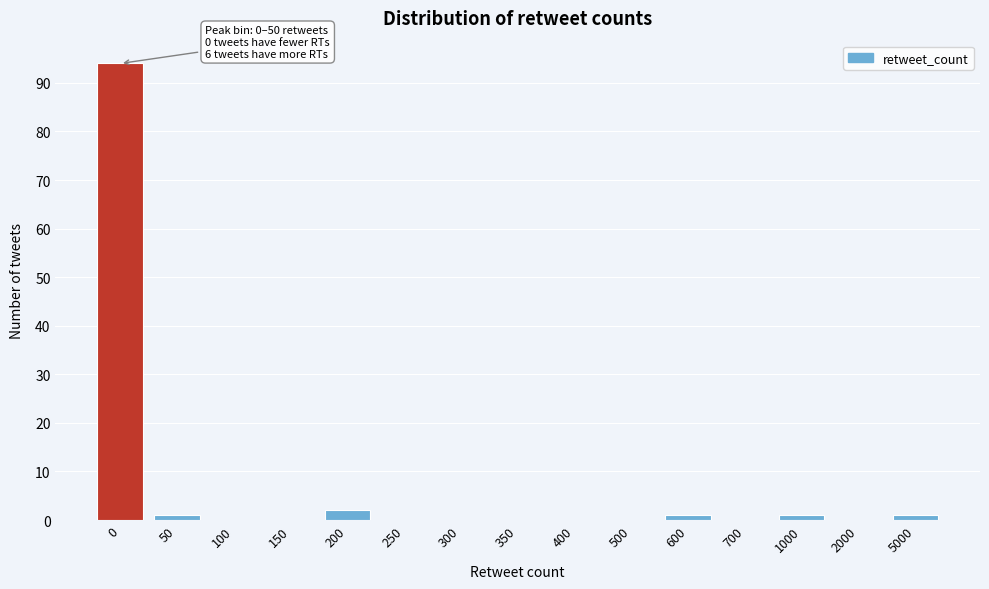

Reading left to right, extract all data points from this chart.

0=94	50=1	100=0	150=0	200=2	250=0	300=0	350=0	400=0	500=0	600=1	700=0	1000=1	2000=0	5000=1